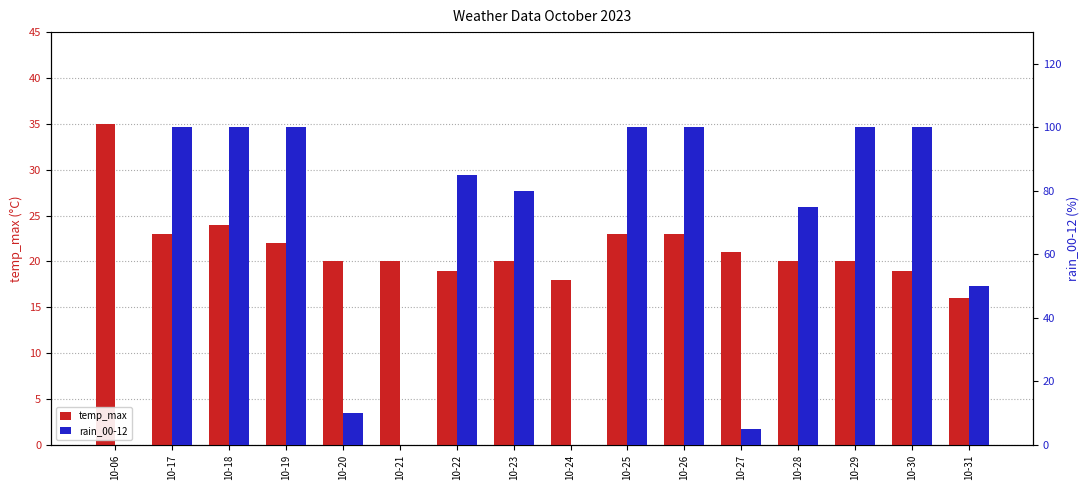

Reading right to left, what are all the values shown in this chart?

temp_max: 16	19	20	20	21	23	23	18	20	19	20	20	22	24	23	35
rain_00-12: 50	100	100	75	5	100	100	0	80	85	0	10	100	100	100	0